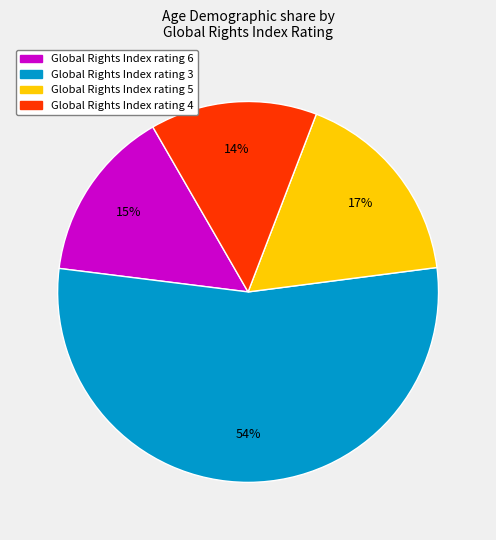

Does any single category account for the majority?

Yes